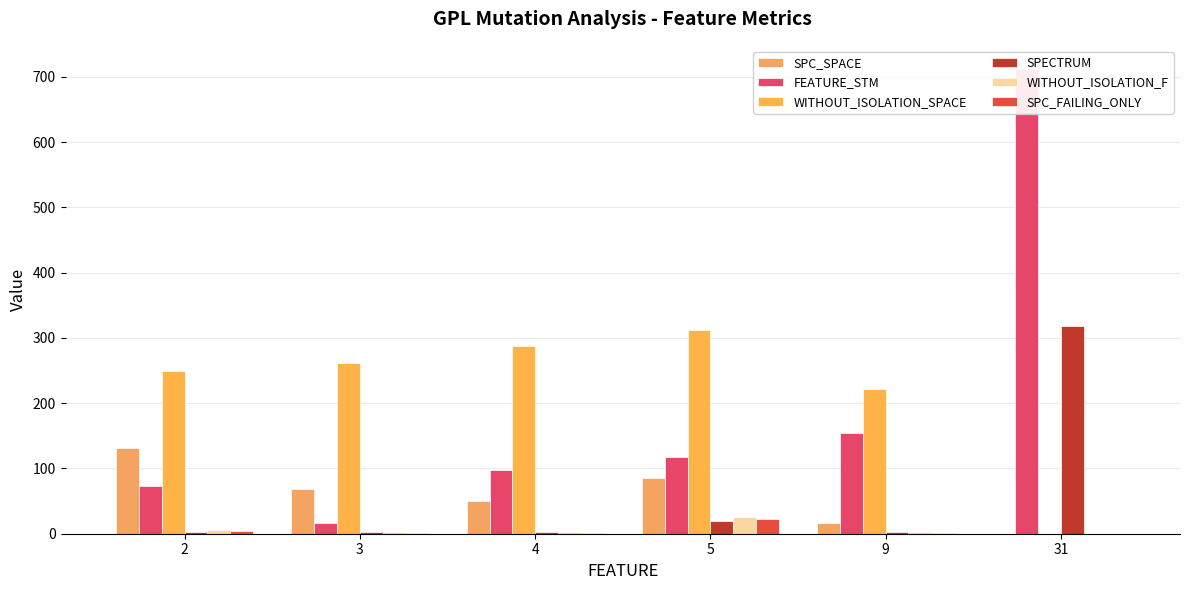

Where is WITHOUT_ISOLATION_SPACE nearest to the value 156?

9